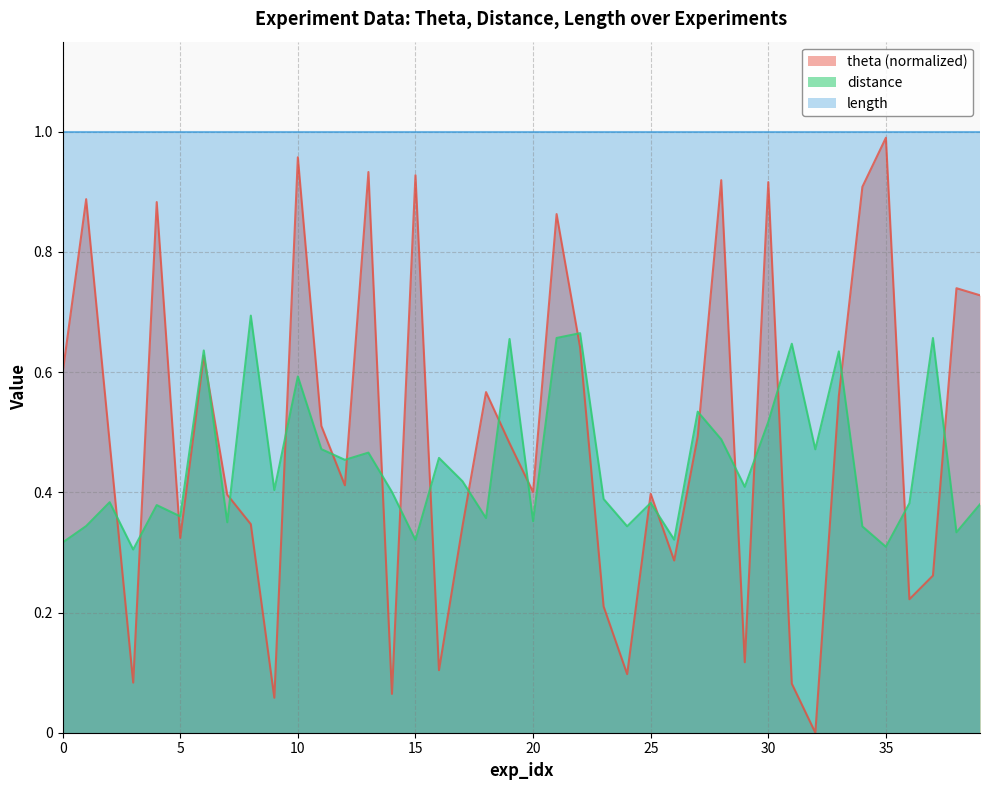

Where is distance nearest to the value 0?

3